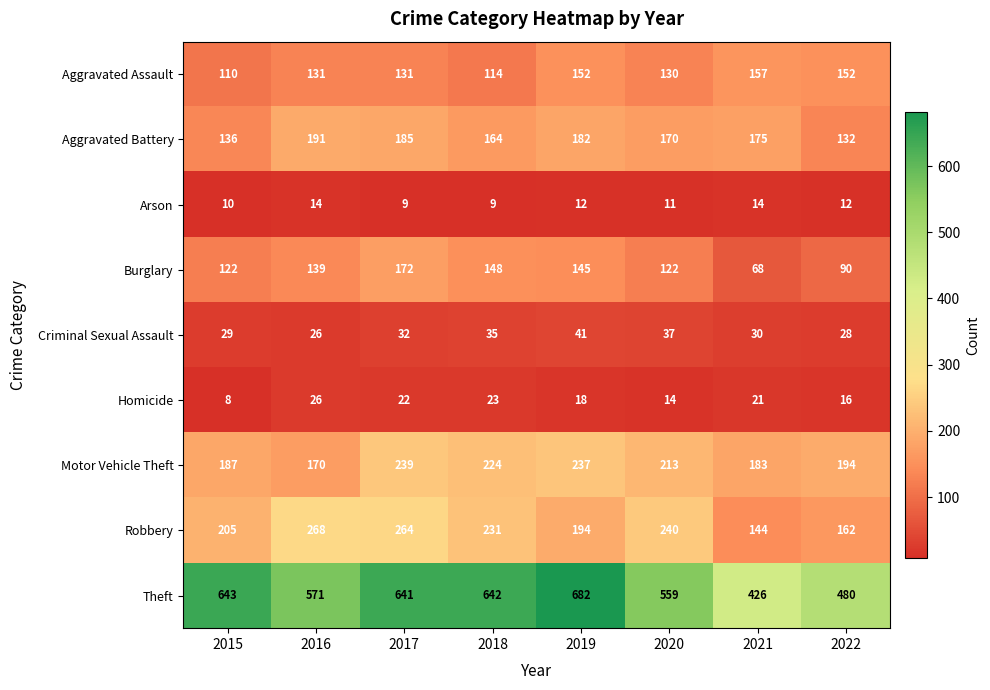

Which series has the widest spread of values?

Theft